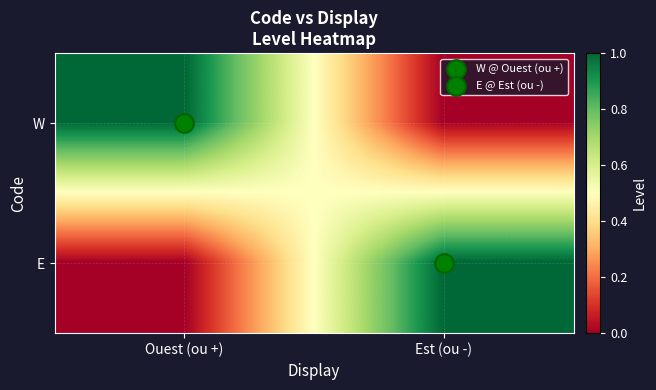

Reading left to right, list all the values displayed in this chart.

W: Ouest (ou +)=1	Est (ou -)=0
E: Ouest (ou +)=0	Est (ou -)=1